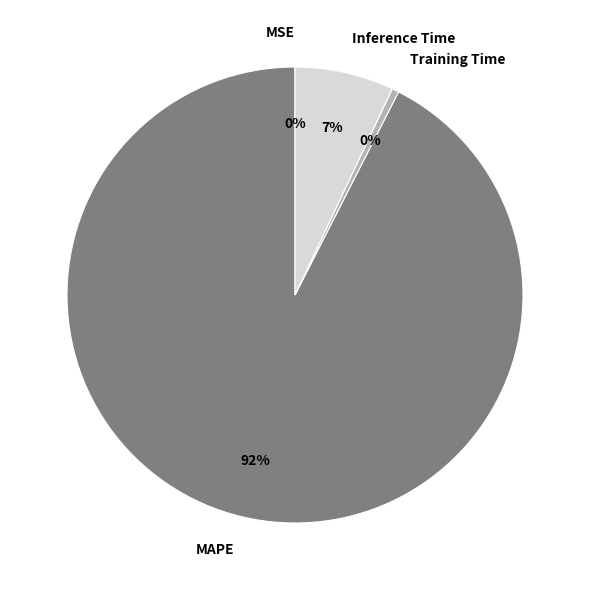

The MAPE slice represents 99% of the pie. True or false?

False